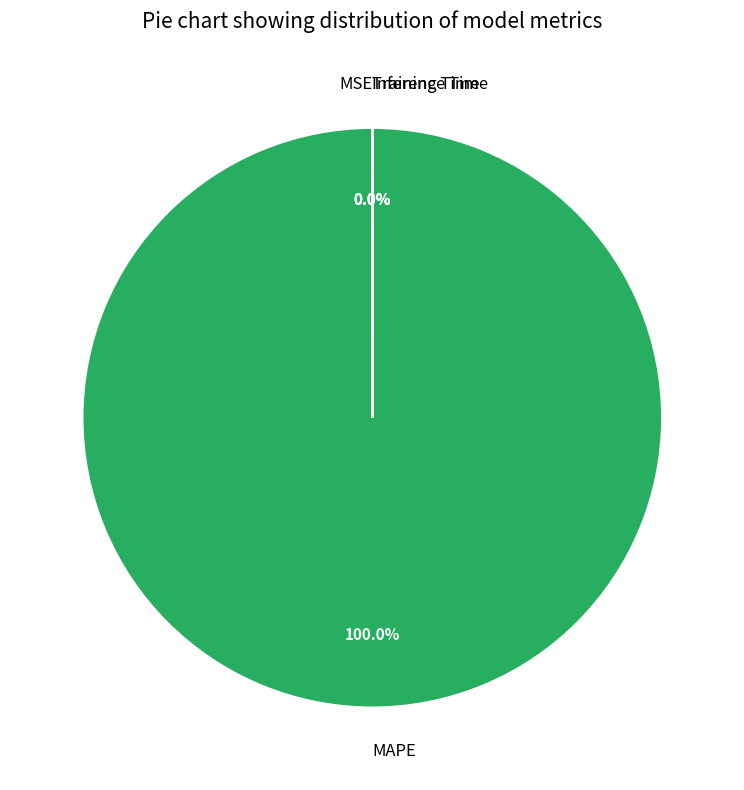

To the nearest percent, what is the difference between the MAPE and MSE slice percentages?

100%